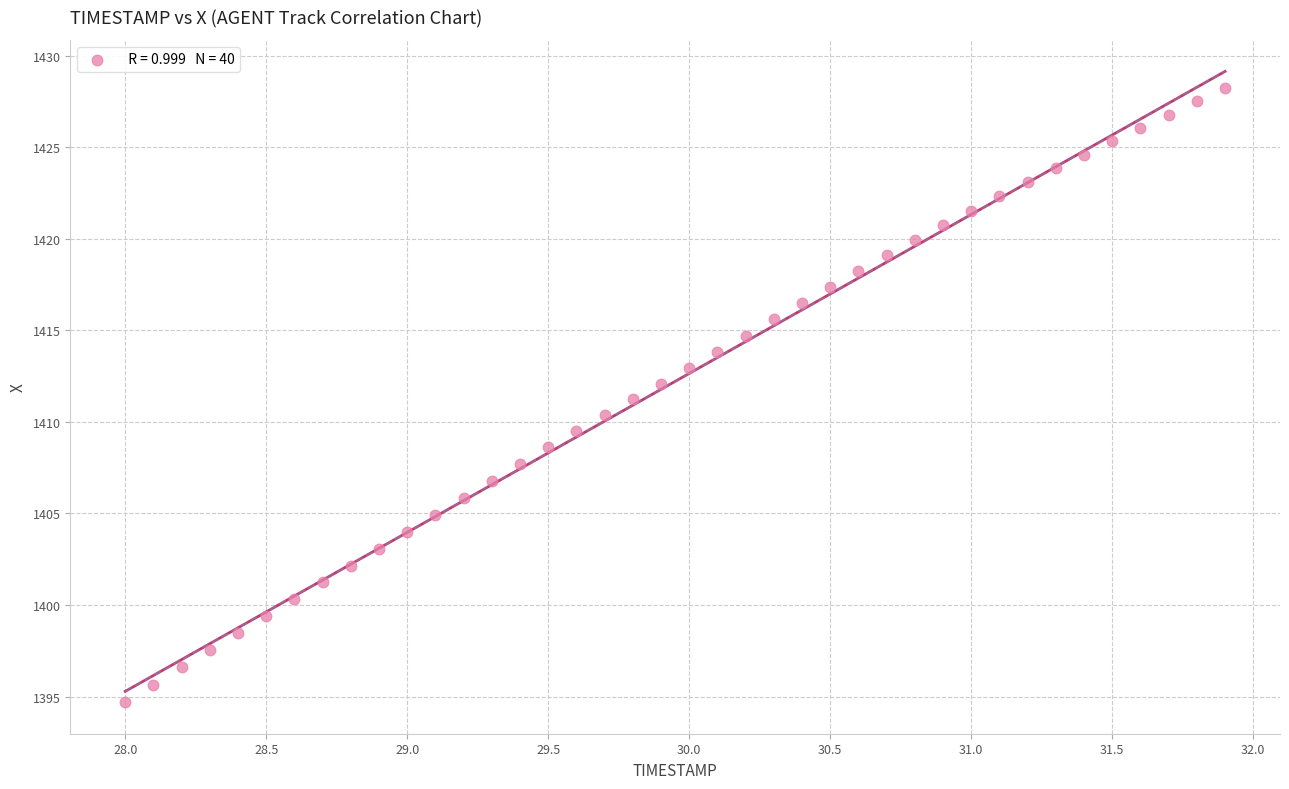

What is the range of Y values (max minus min)?

33.6